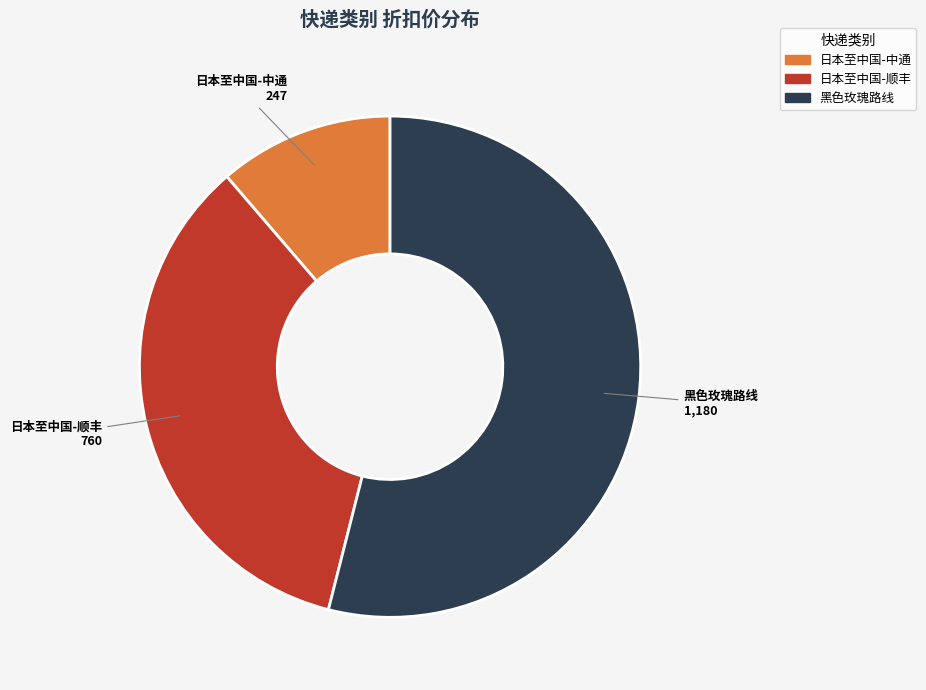

Is there a majority slice in this chart?

Yes